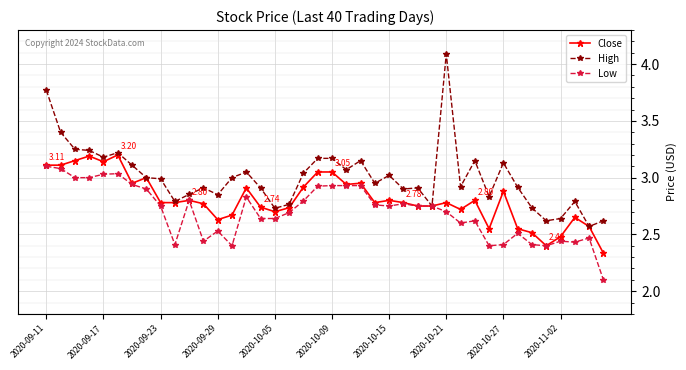

Which series has the largest range (max minus min)?

High